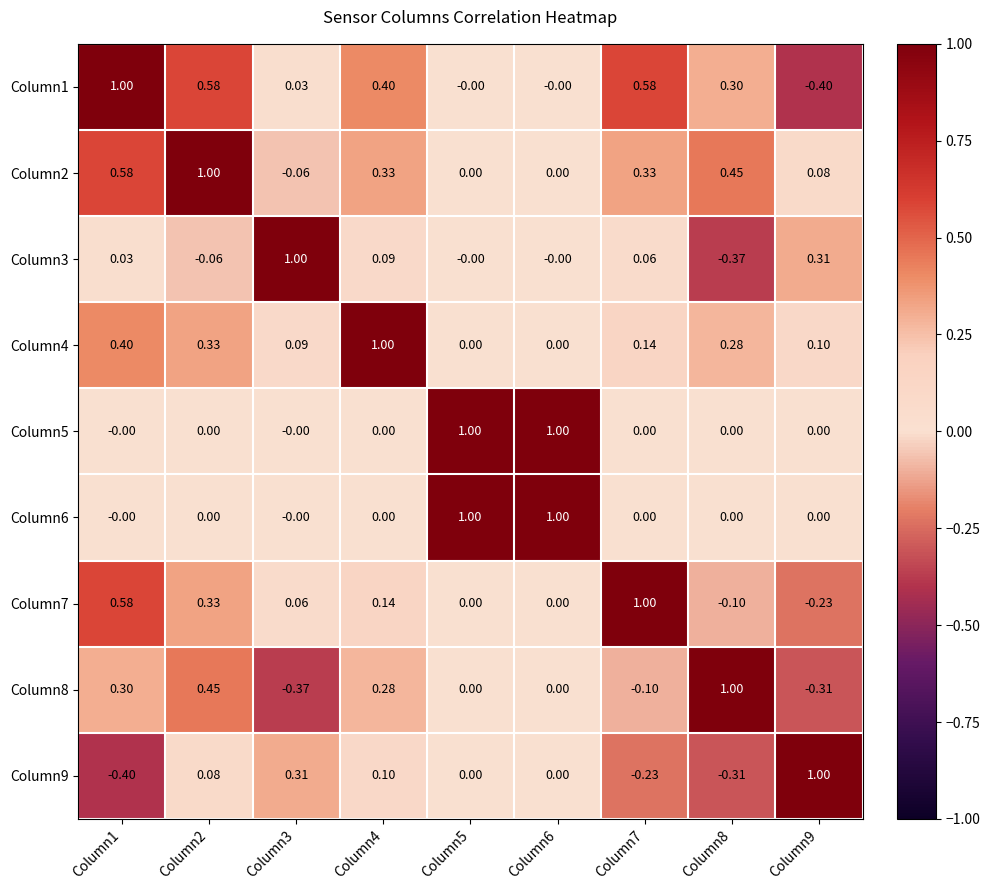

Is the value of Column5 at Column3 greater than the value of Column9 at Column9?

No